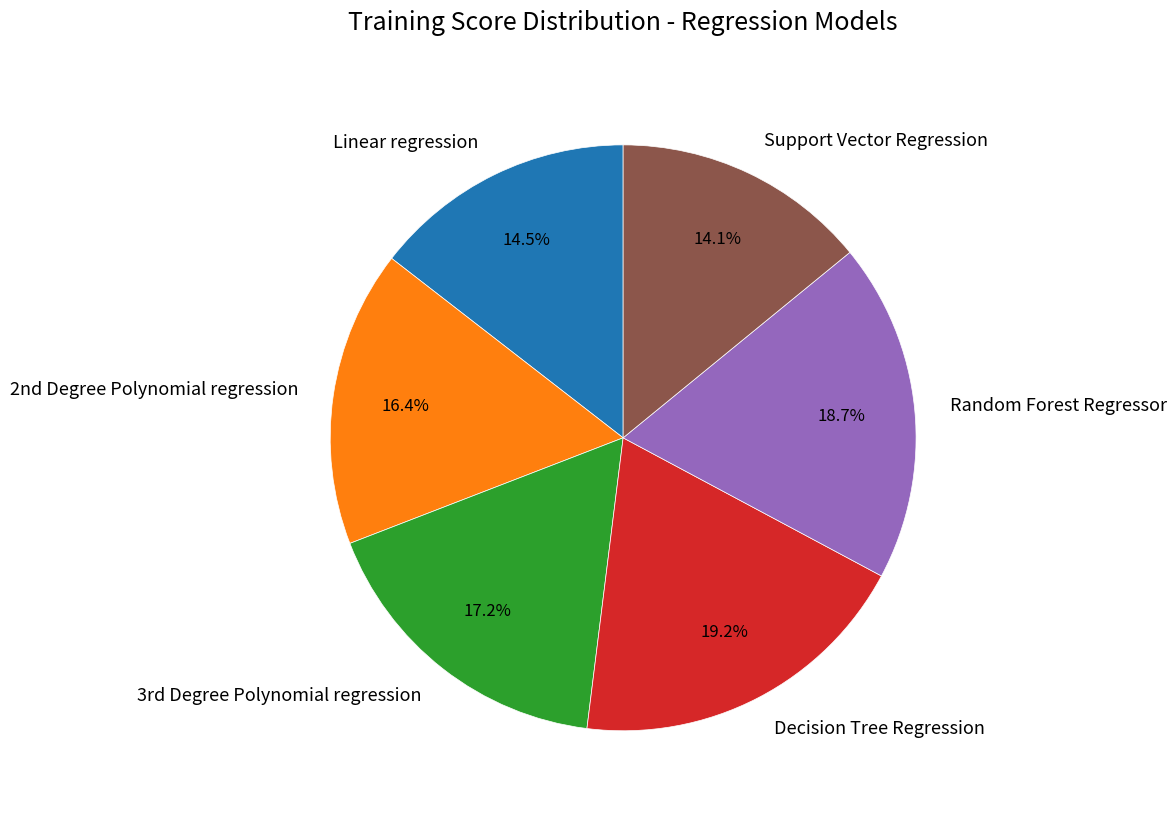

Count the number of slices in the pie.

6